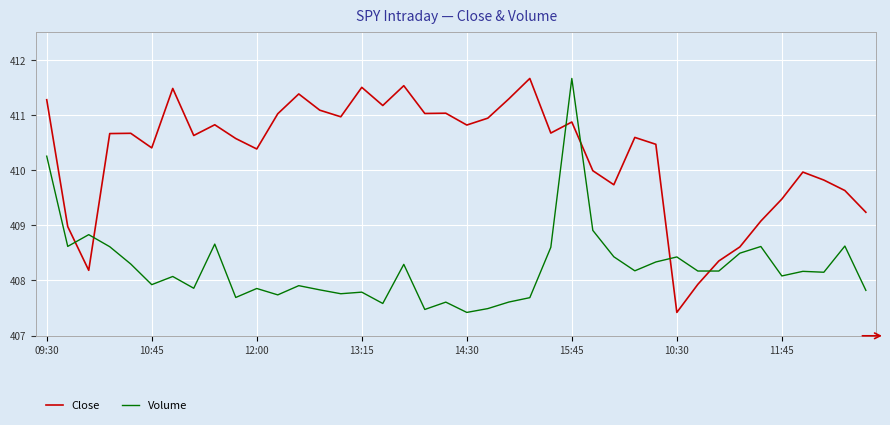

After their last crossing, which series has the higher values: Close or Volume?

Close